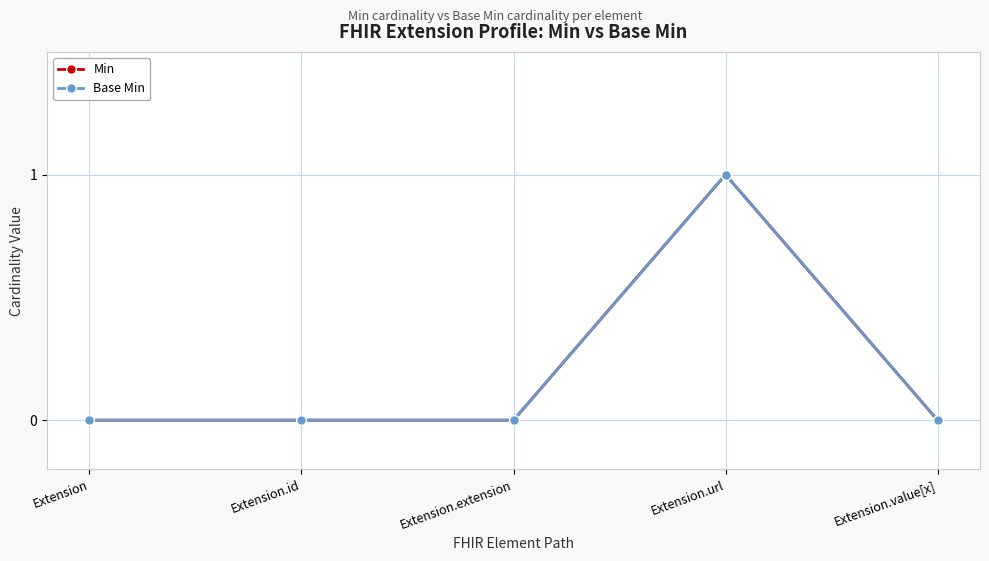

True or false: Base Min has more than 2 interior local peaks.

False